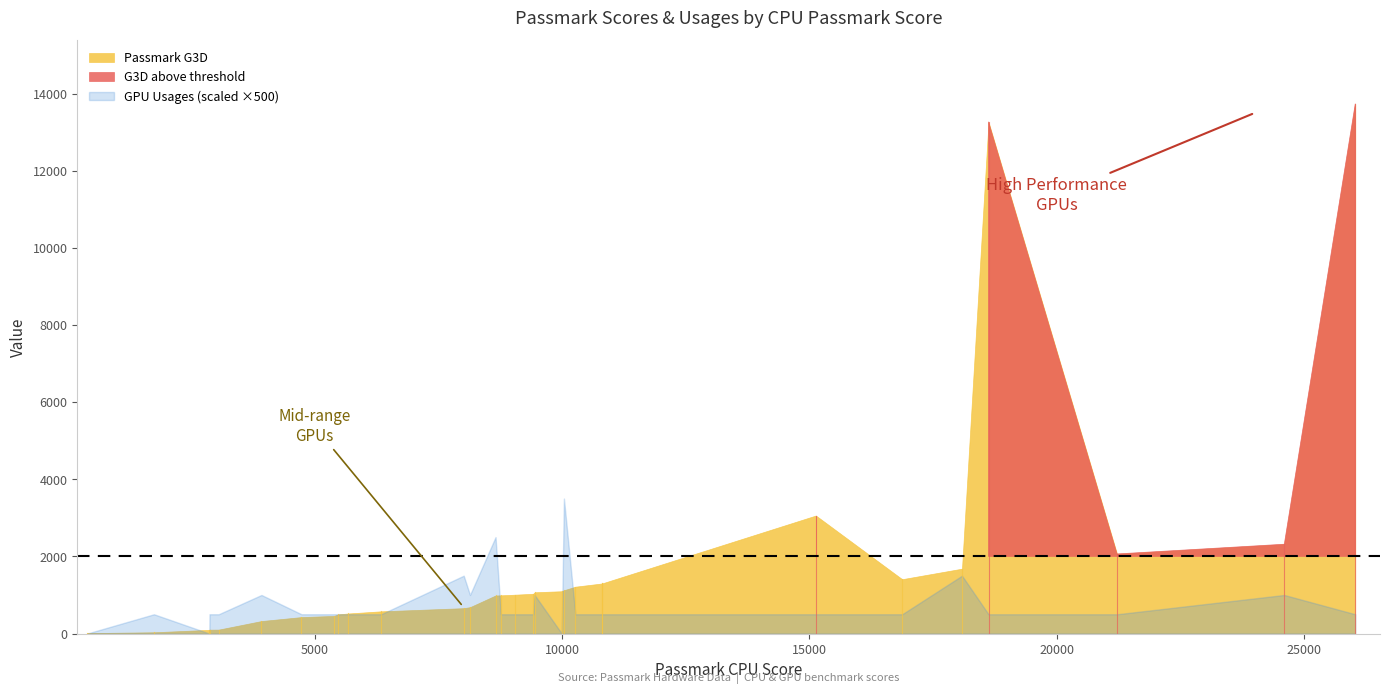

Which series changed the most between 5679 and 8014?

Passmark G3D